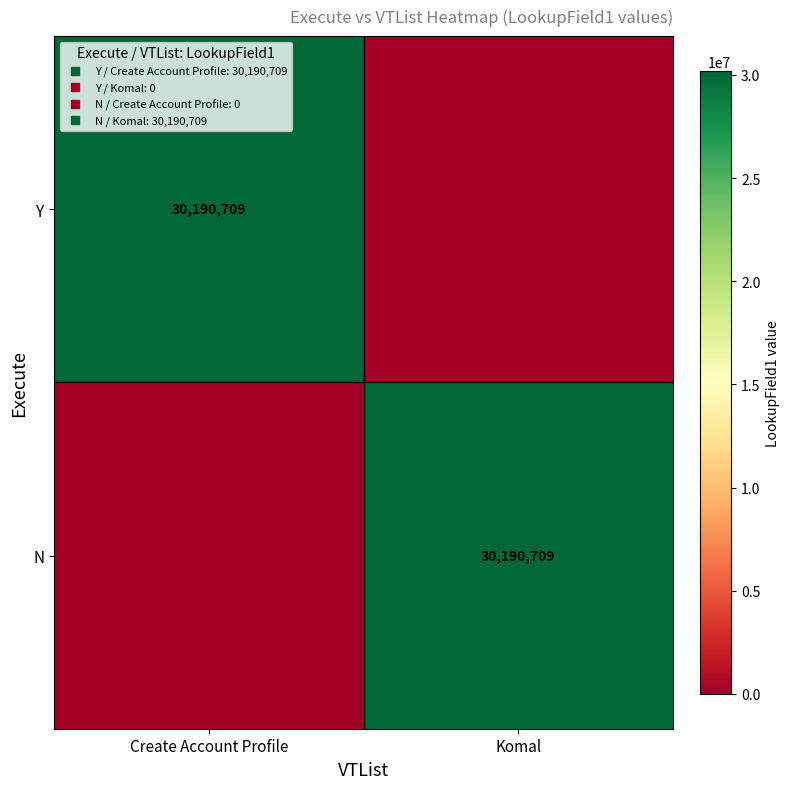

What is the difference between the maximum and minimum values in the Y series?

30190709